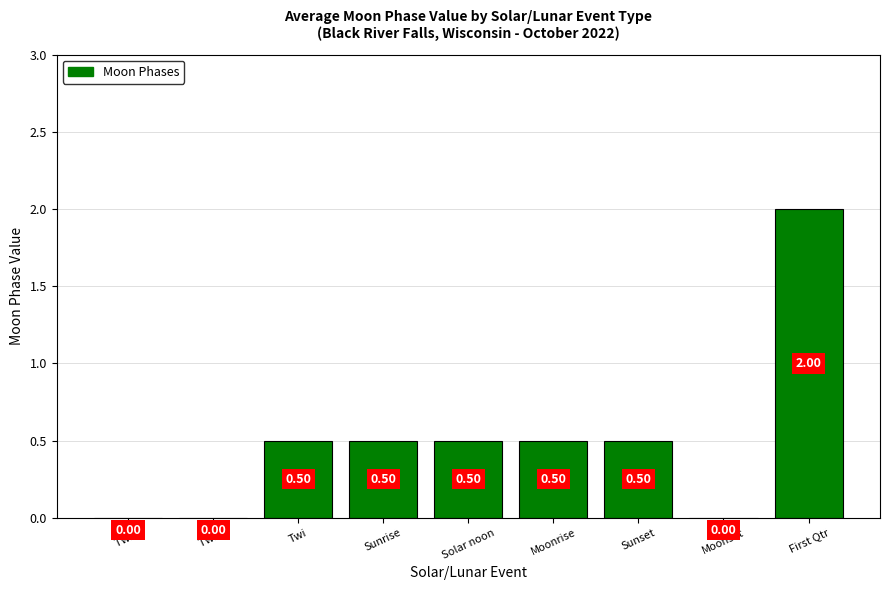

The value at Twi is 0.3. True or false?

False